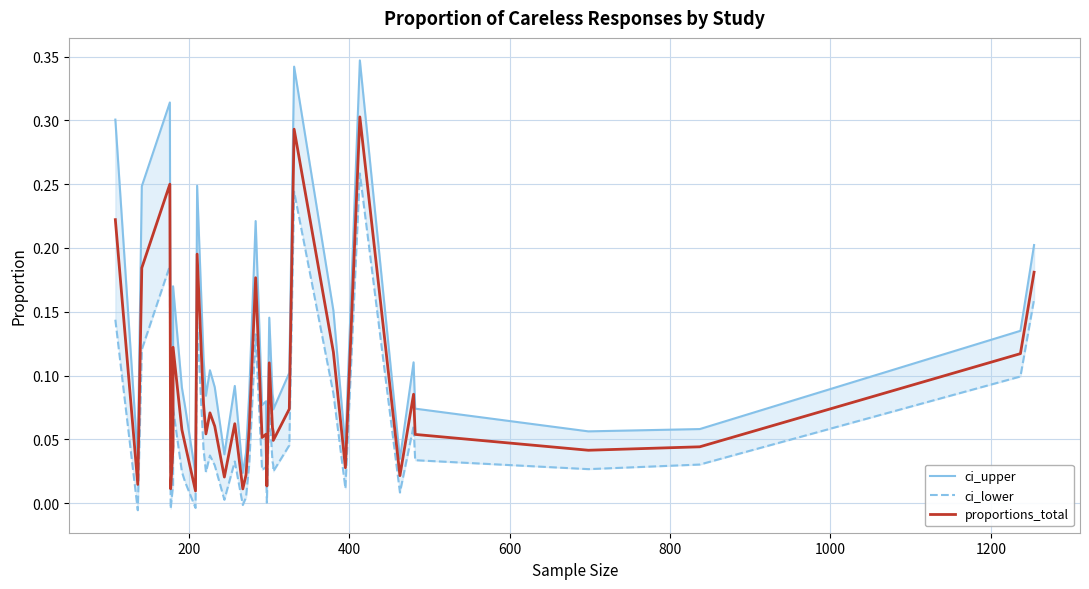

Is it true that ci_upper equals 0.1 at 8?

False